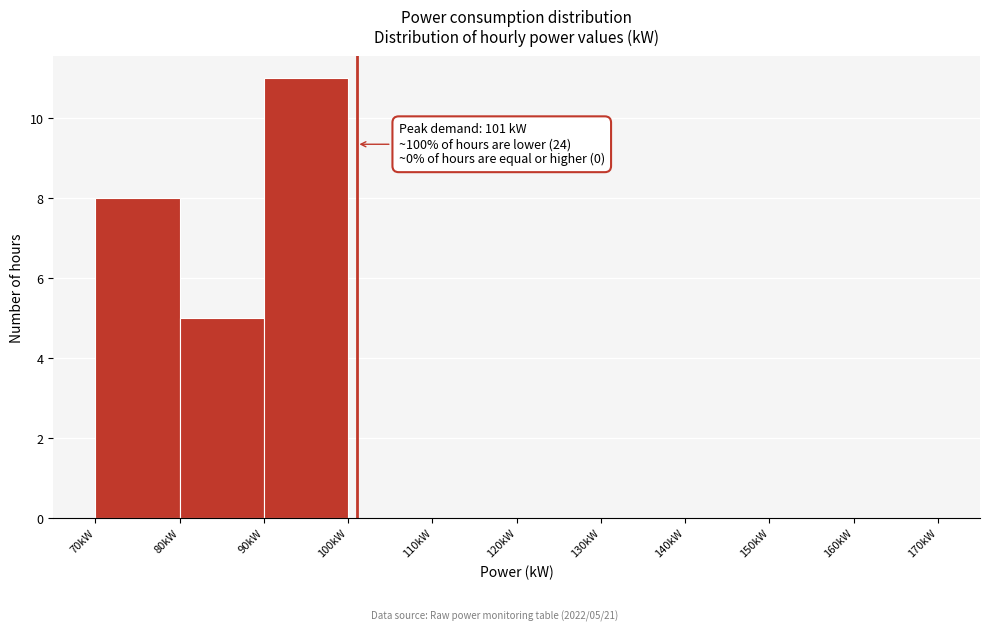

Which range on the x-axis has the tallest bar?

90 to 100